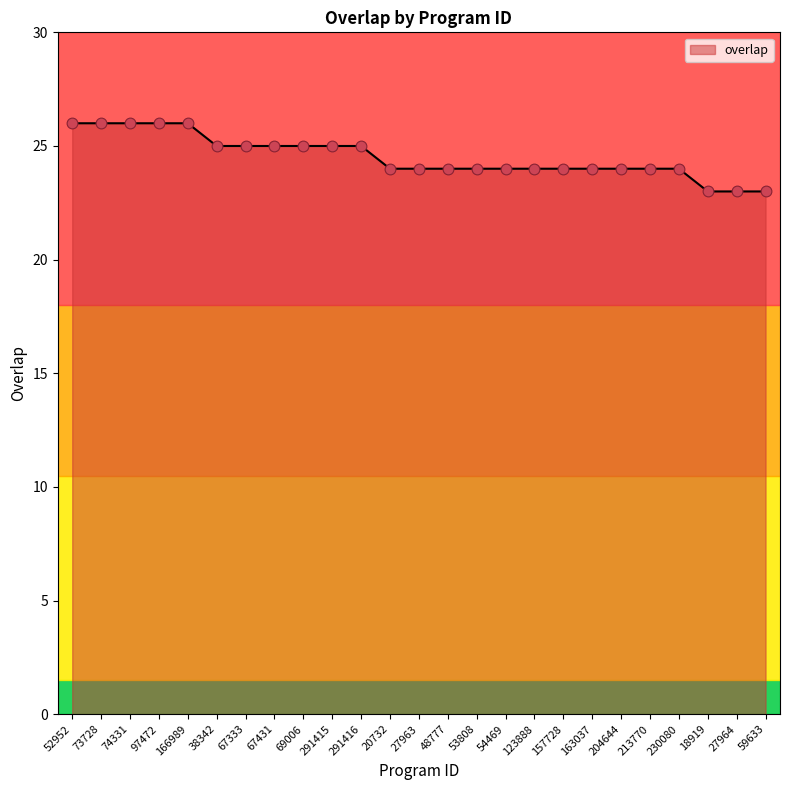

Which has a higher value, 27964 or 48777?

48777